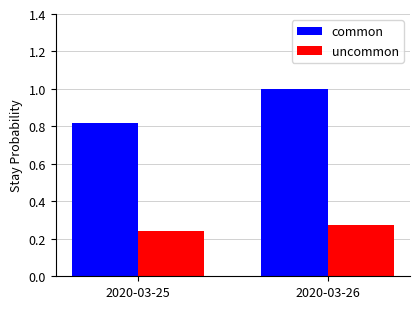

Which series has the largest range (max minus min)?

common